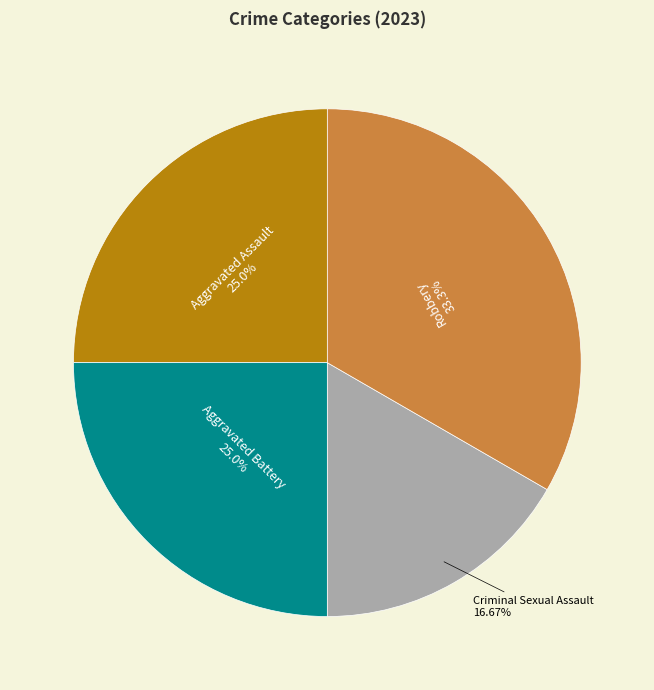

Combined, do Criminal Sexual Assault and Aggravated Assault account for over 50%?

No